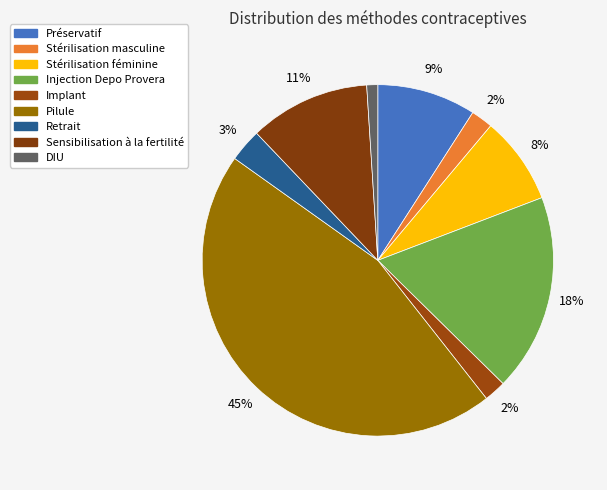

Count the number of slices in the pie.

9